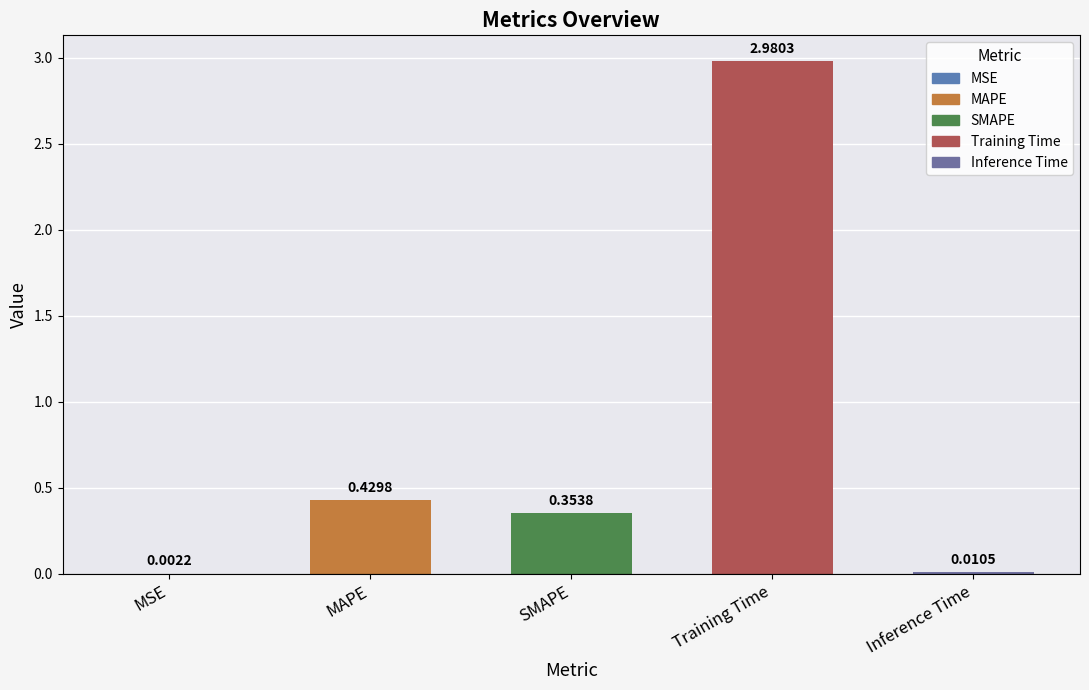

Are the bars horizontal?

No